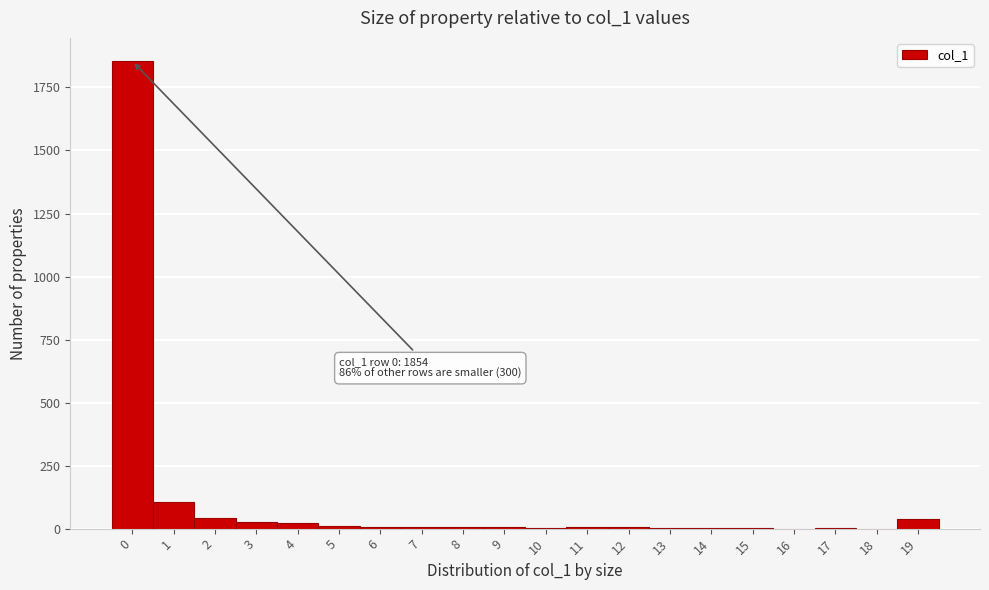

Over which range of the x-axis is the bar tallest?

-0.5 to 0.5